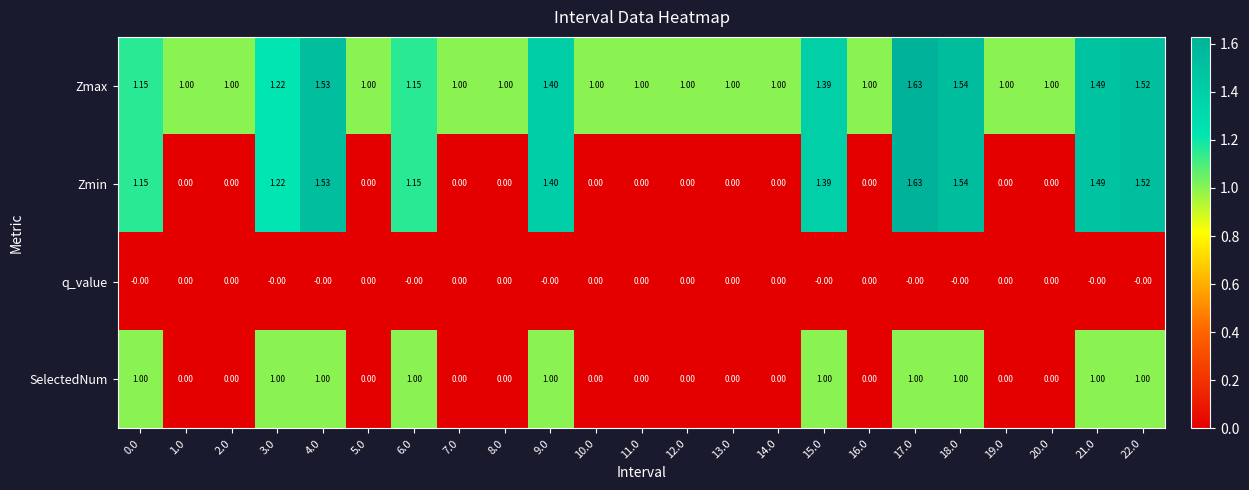

Which series has the largest total across all categories?

Zmax